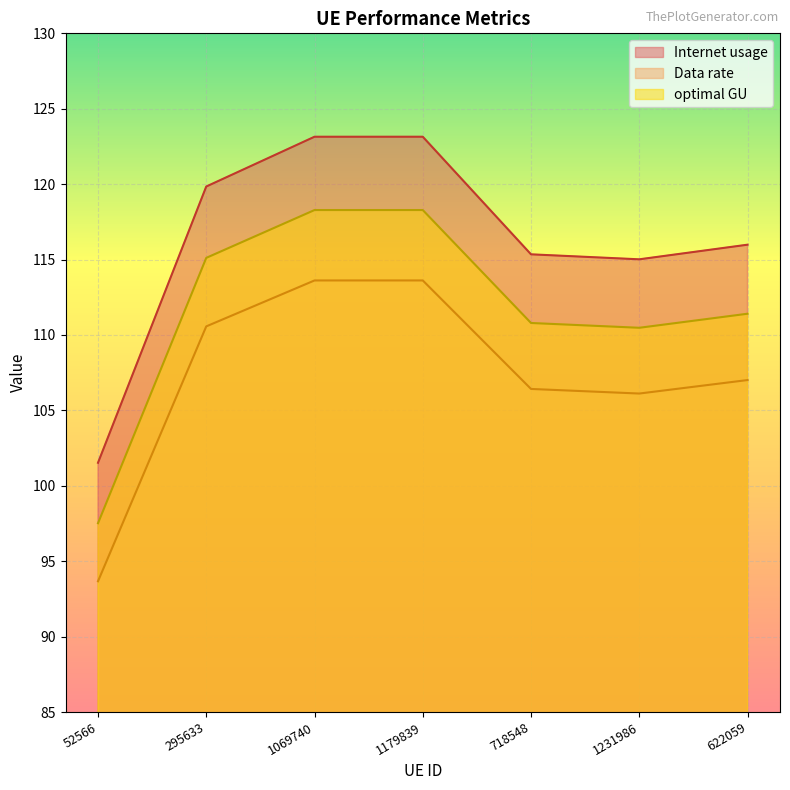

At which category does Data rate reach its first local valley?

1231986